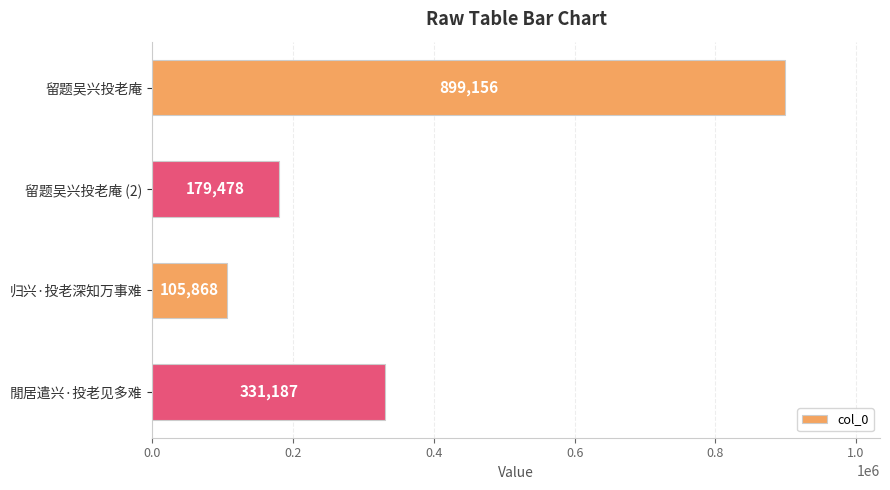

The value at 归兴·投老深知万事难 is 160686. True or false?

False